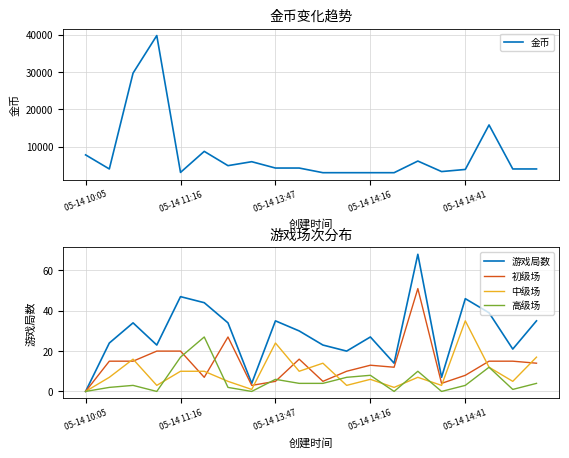

Which has a higher value, 7 or 05-14 10:05?

05-14 10:05